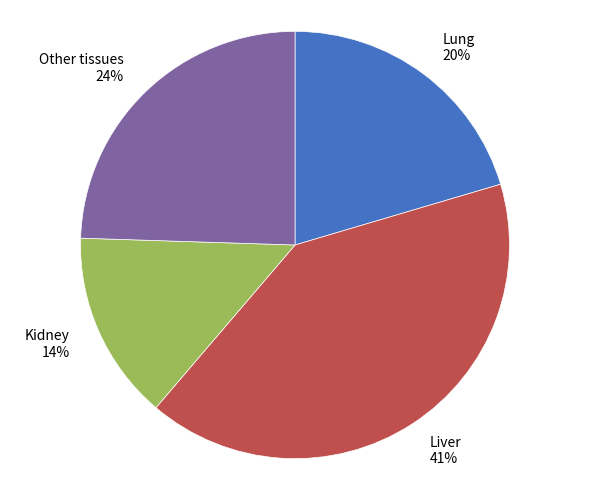

Count the number of slices in the pie.

4